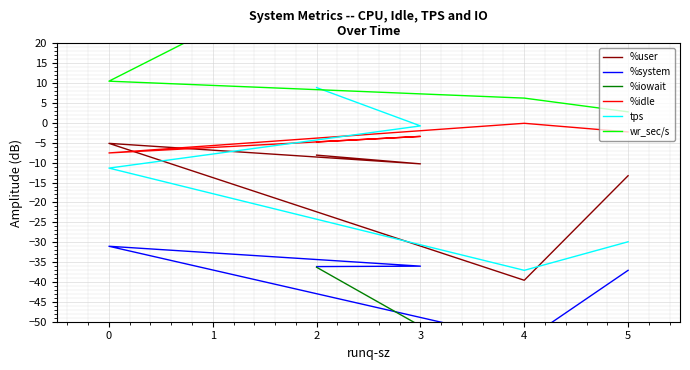

True or false: %system and tps intersect in this chart.

False